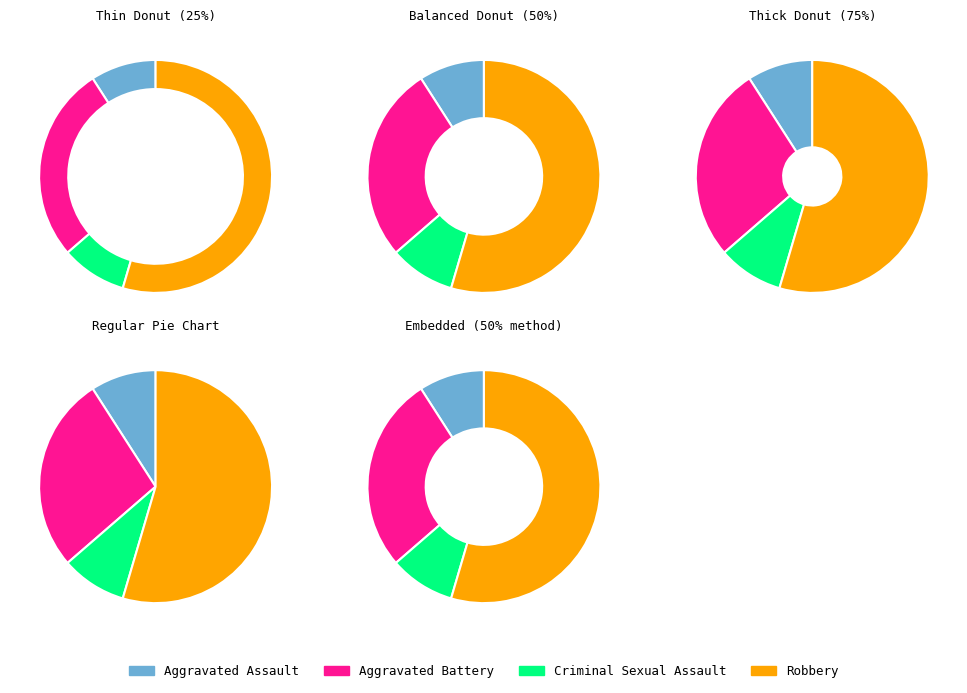

To the nearest percent, what percentage of the pie is Robbery?

55%